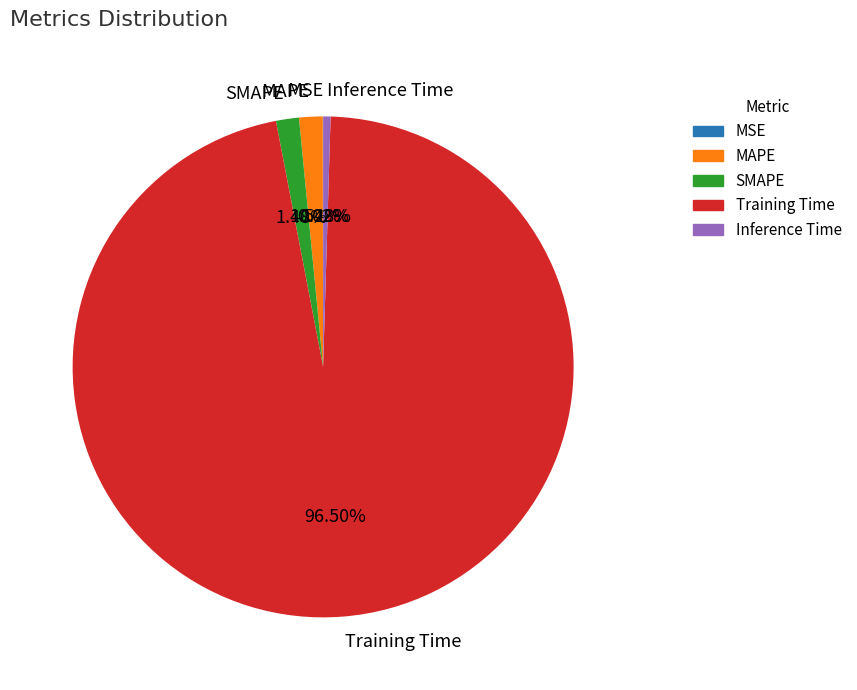

What percentage is the MAPE slice, to the nearest percent?

2%